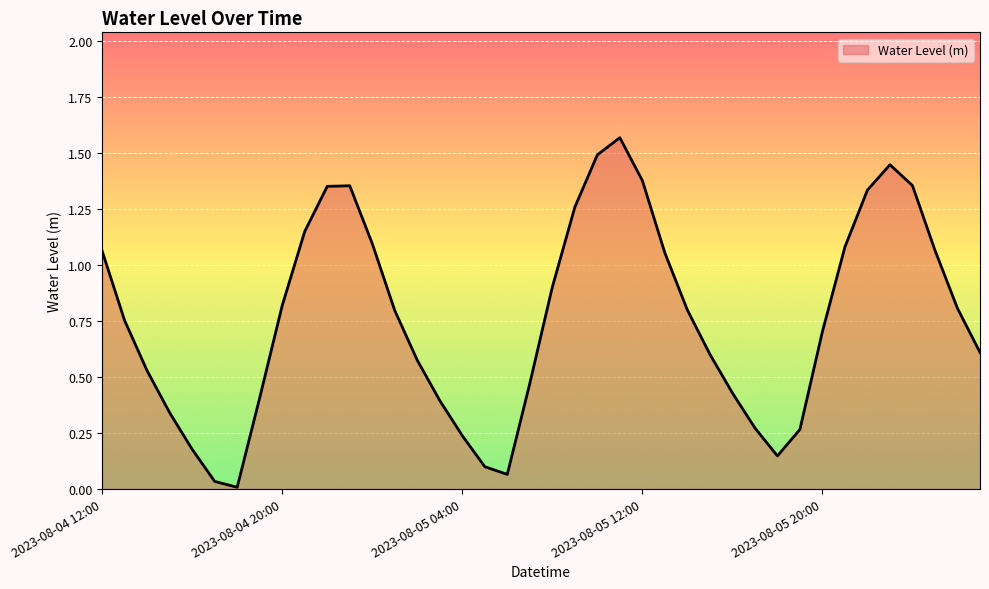

Where is the data nearest to the value 0?

2023-08-04 18:00